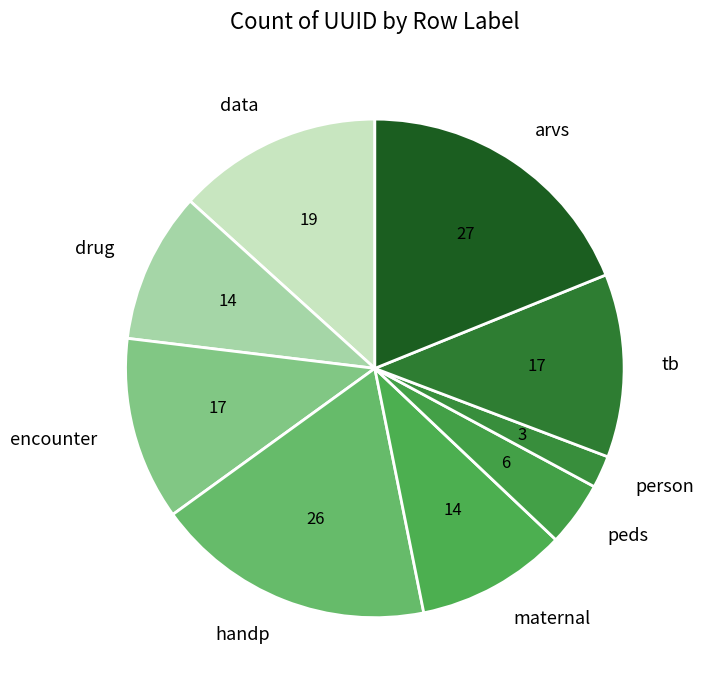

True or false: maternal accounts for 10% of the total.

True